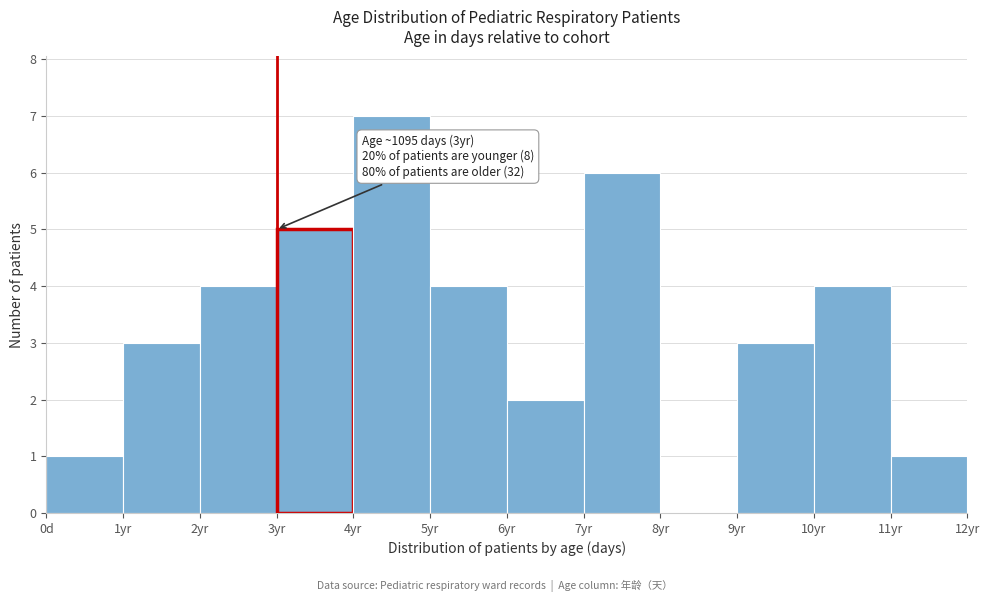

Reading right to left, transcribe all the data shown in this chart.

11yr=1	10yr=4	9yr=3	8yr=0	7yr=6	6yr=2	5yr=4	4yr=7	3yr=5	2yr=4	1yr=3	0d=1